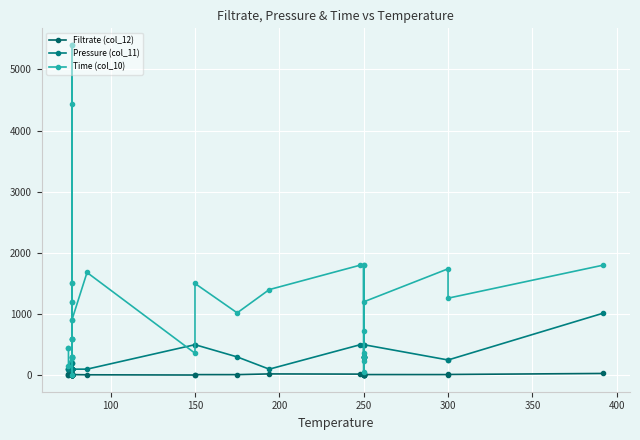

True or false: Time (col_10) and Filtrate (col_12) intersect in this chart.

False